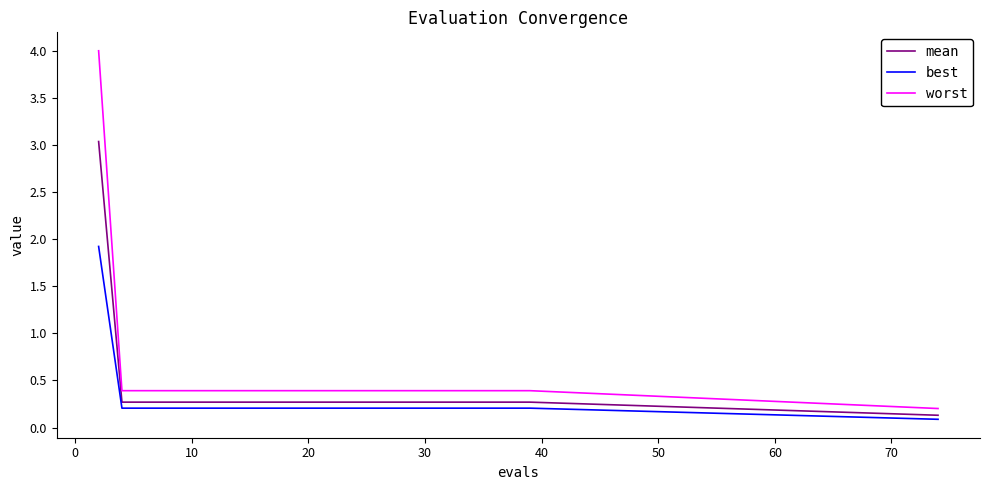

What is the lowest value of the mean series?

0.1